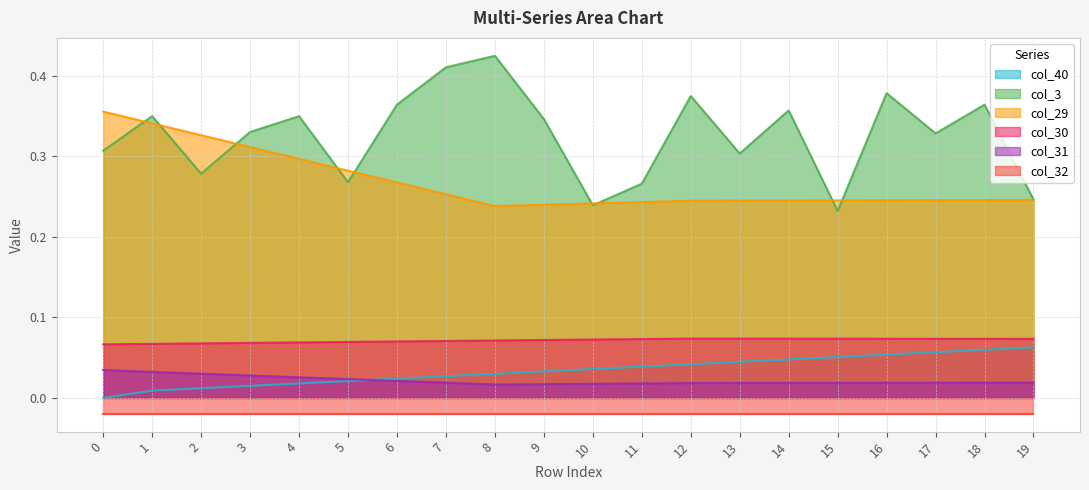

True or false: col_29 and col_40 cross at least once.

False